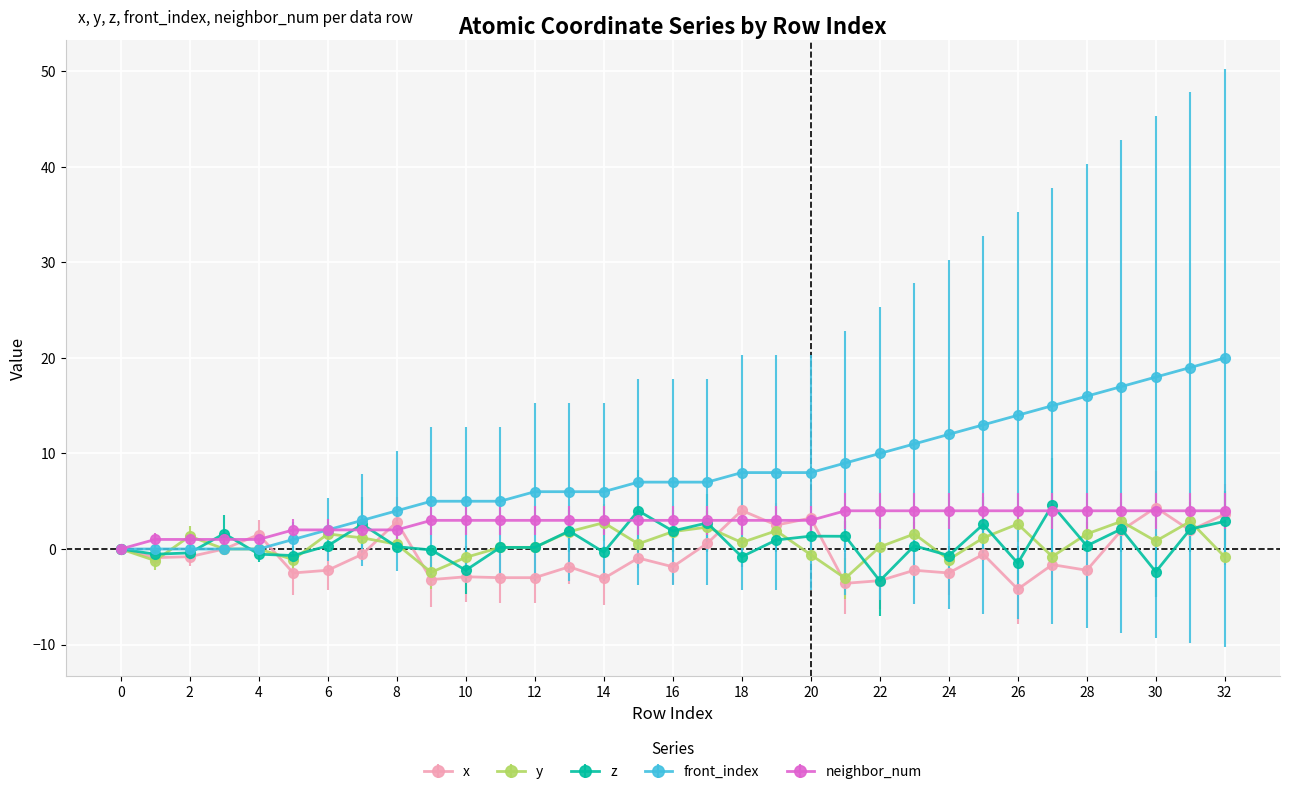

Which series has the largest range (max minus min)?

front_index